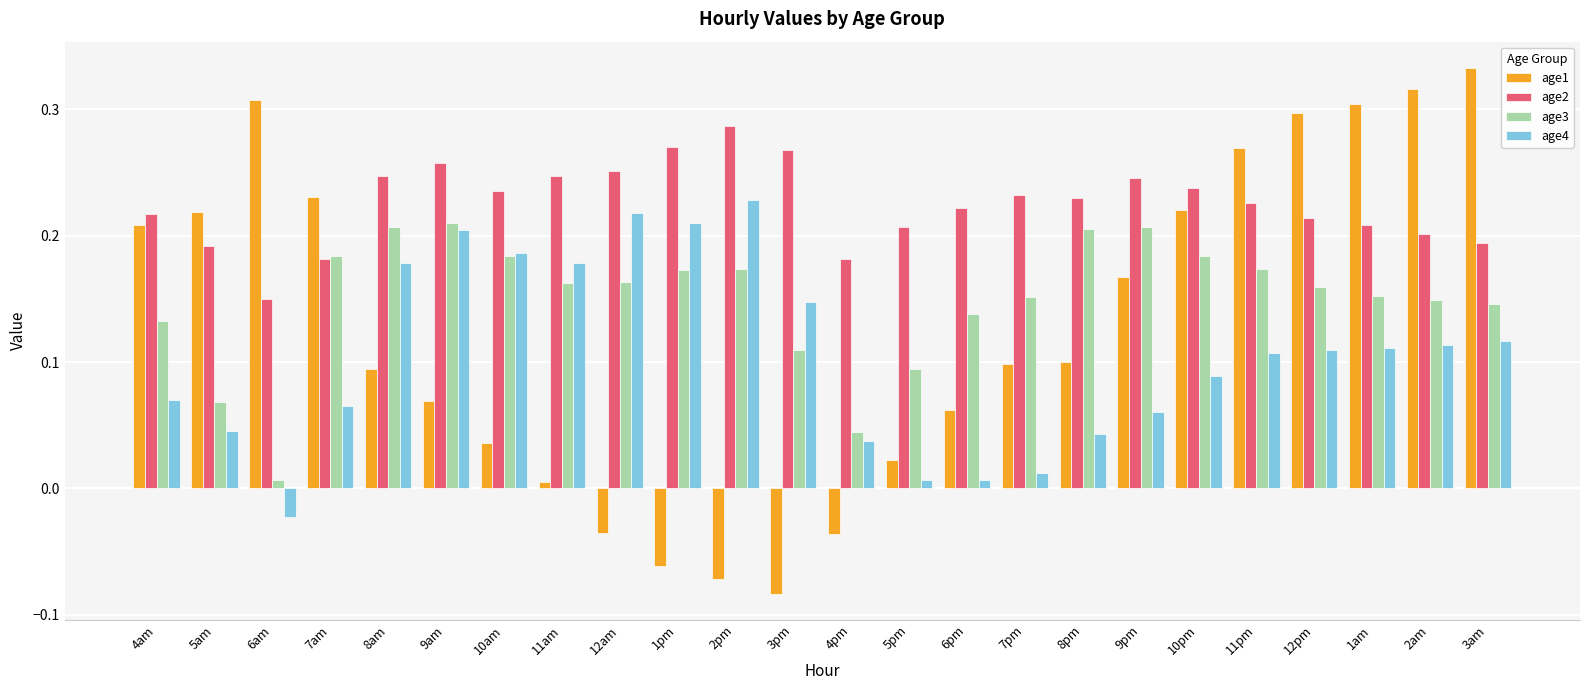

What is the difference between the second highest and minimum values in the age1 series?

0.4